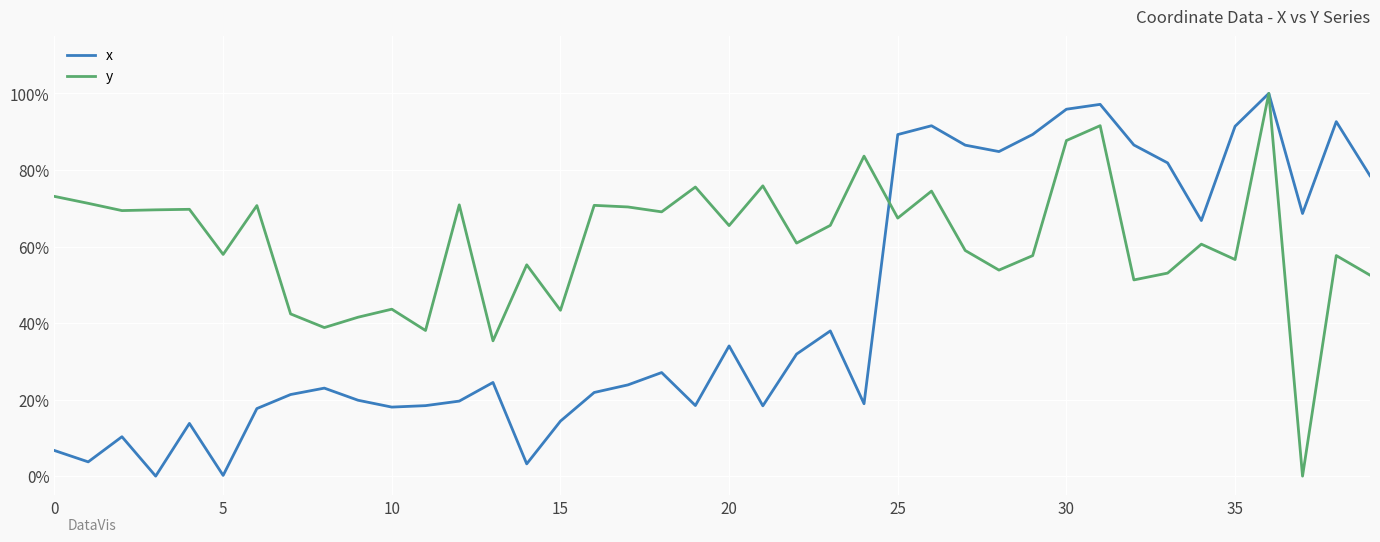

In x, how many points are lower than both neighbors (excluding endpoints)?

11